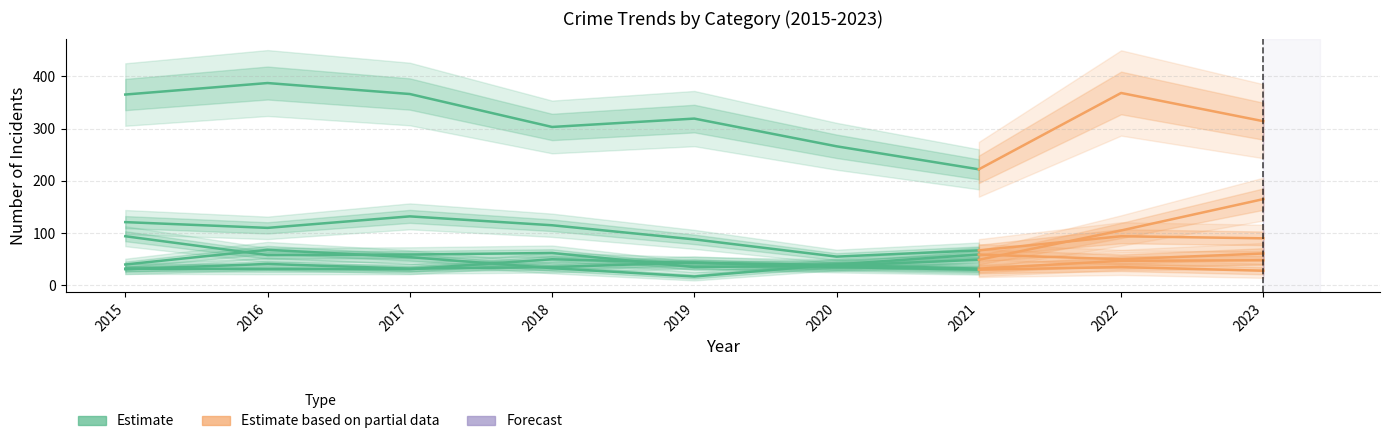

What is the difference between the Theft values at 2023 and 2021?

92